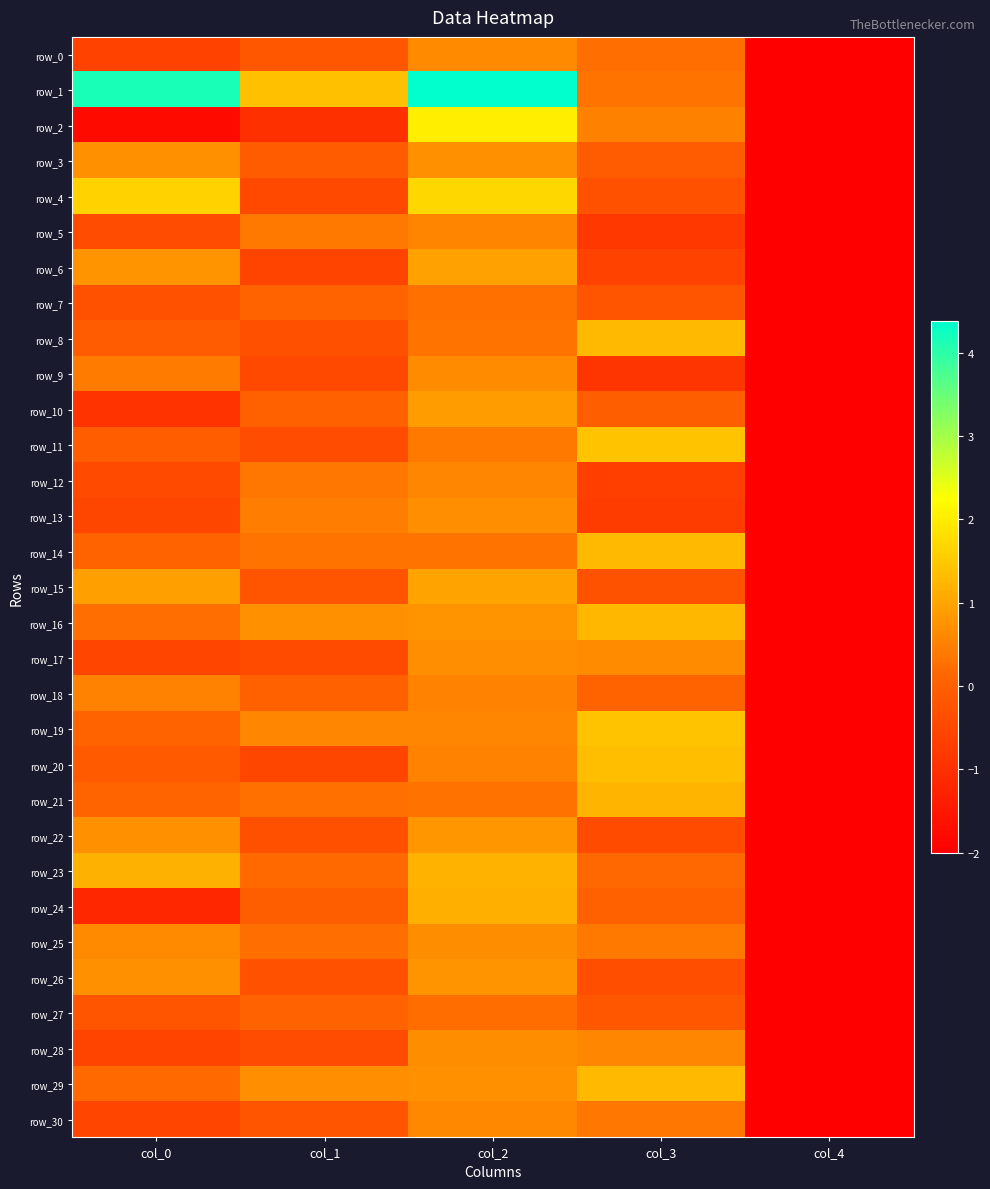

Is the value of row_10 at col_3 greater than the value of row_12 at col_3?

Yes